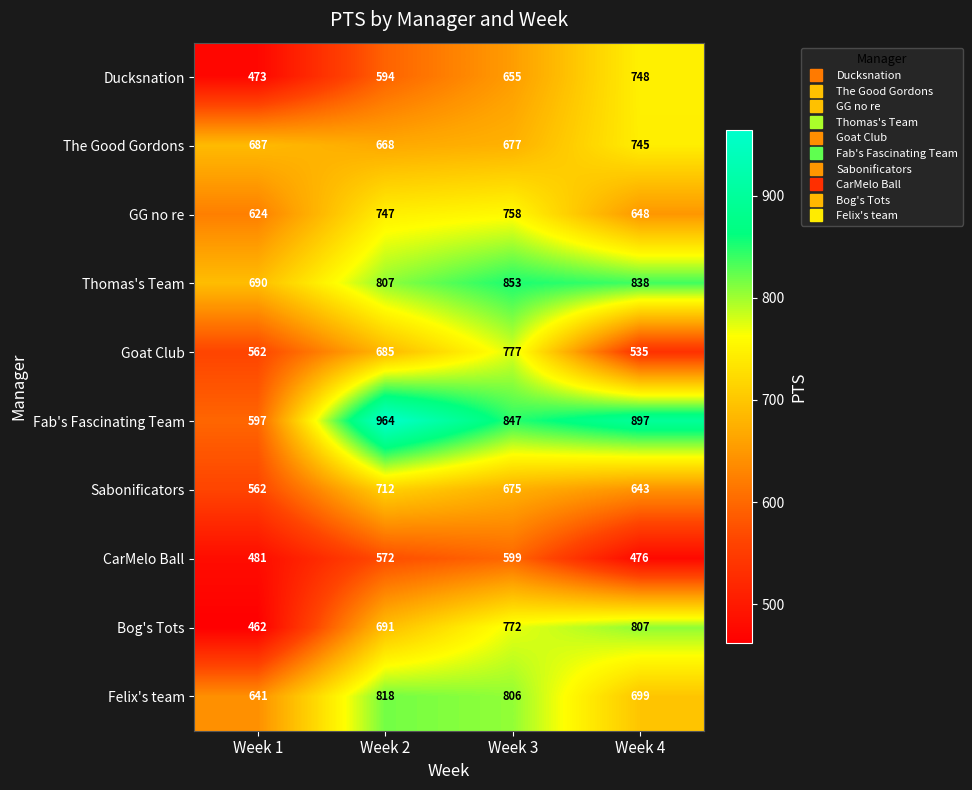

Between Week 1 and Week 3, which series saw the biggest shift?

Bog's Tots